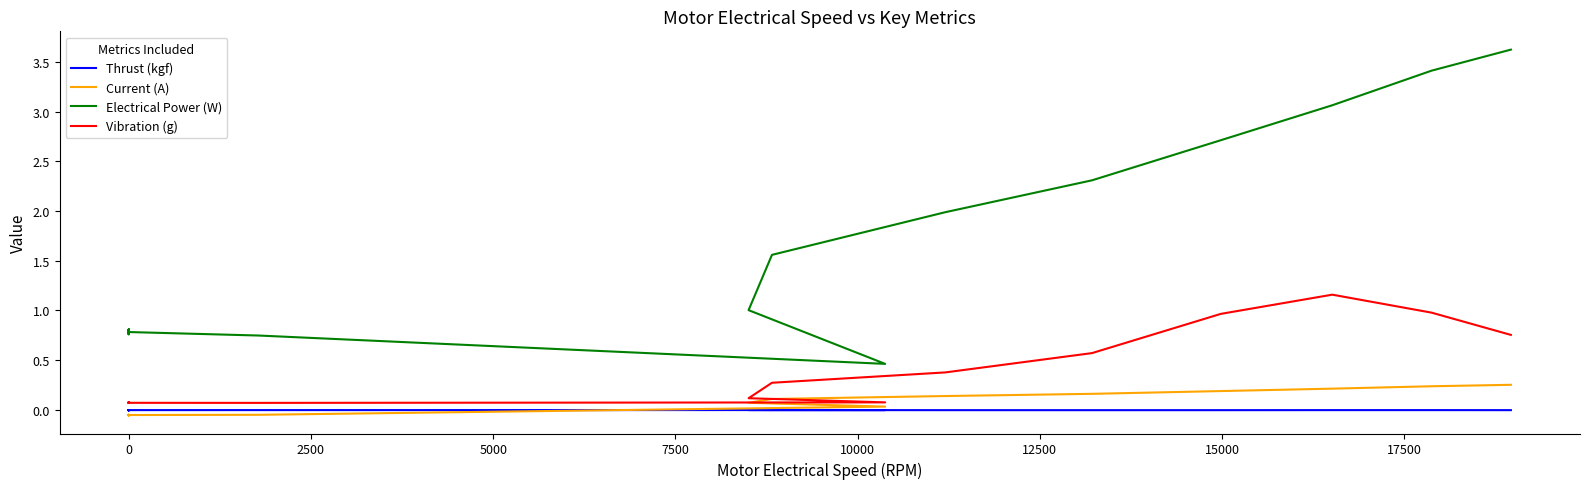

How many lines are shown in the chart?

4